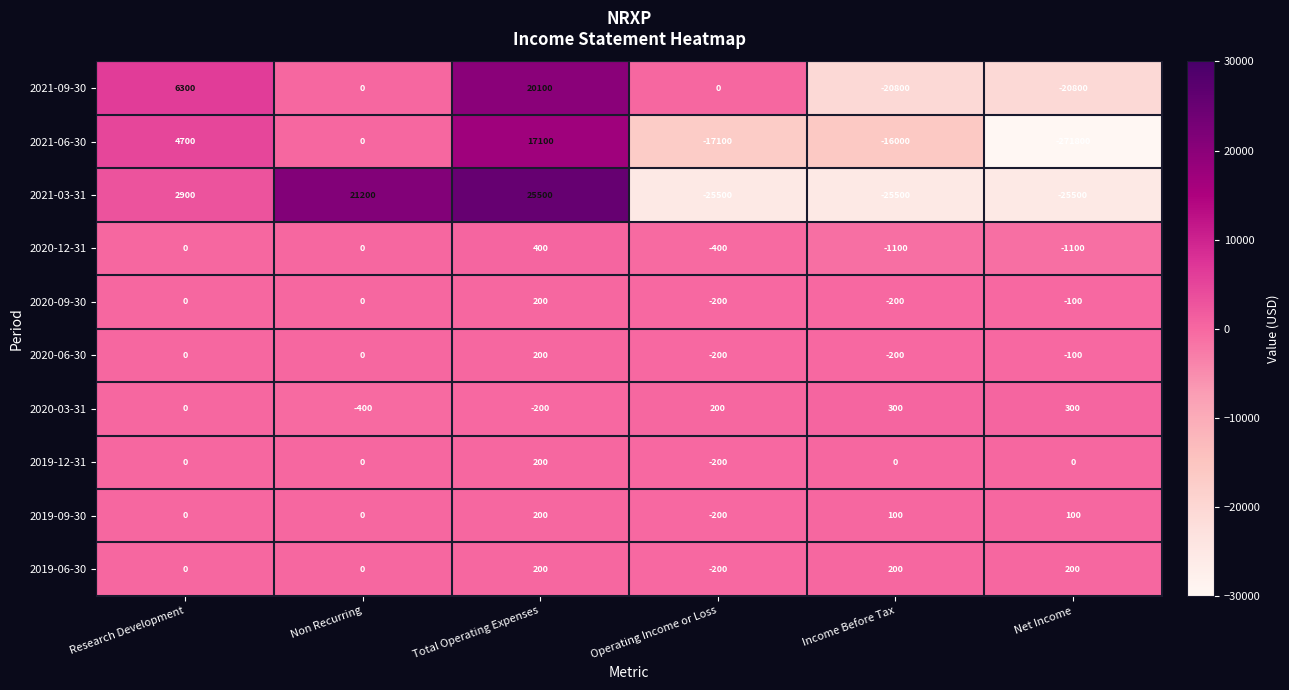

At which label does 2021-09-30 reach its peak?

Total Operating Expenses